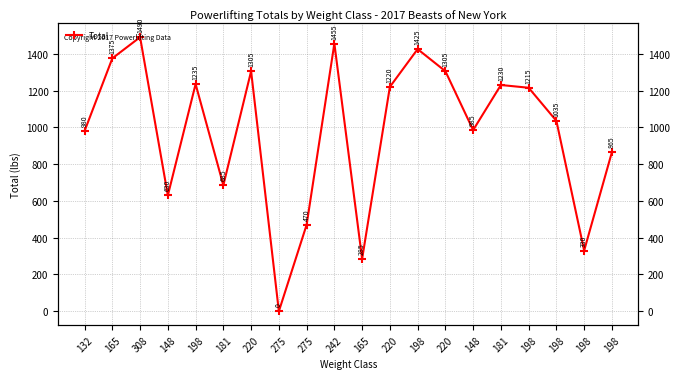

Between 220 and 198, which is larger?

220